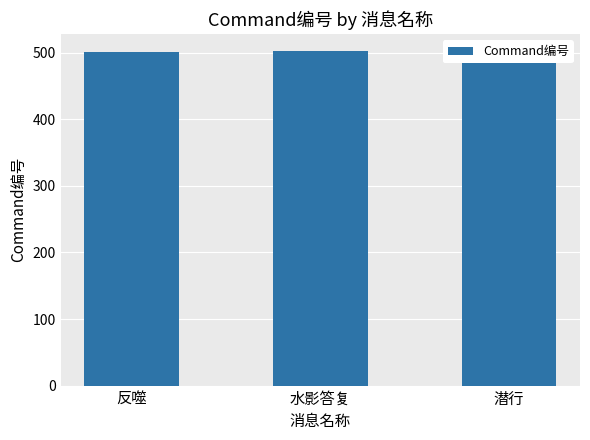

Reading left to right, transcribe all the data shown in this chart.

501	502	503